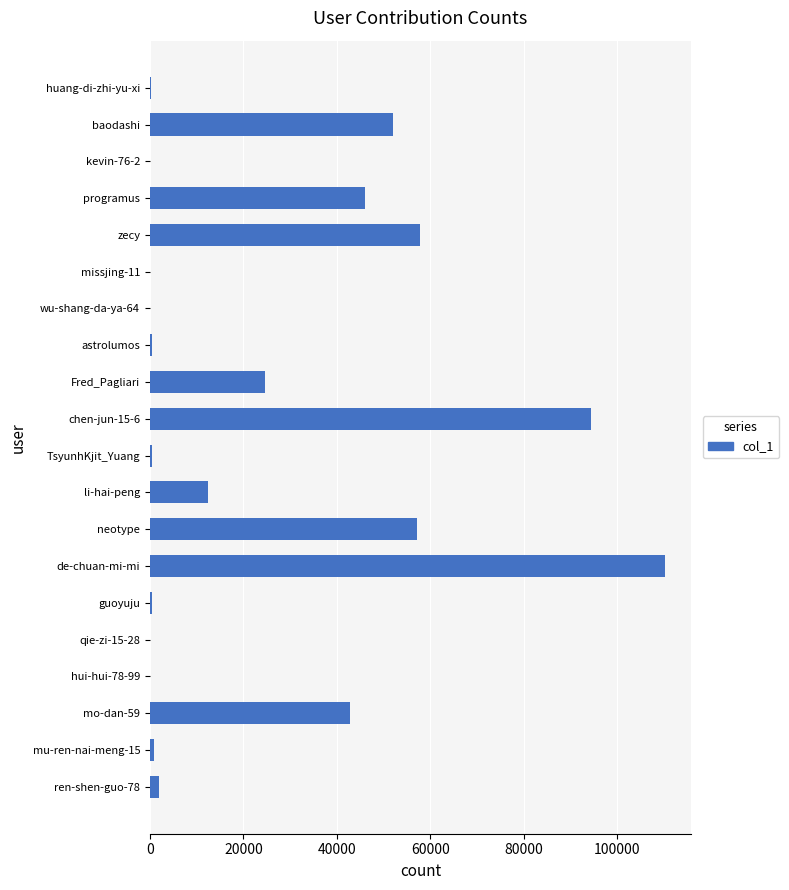

Between li-hai-peng and Fred_Pagliari, which is larger?

Fred_Pagliari